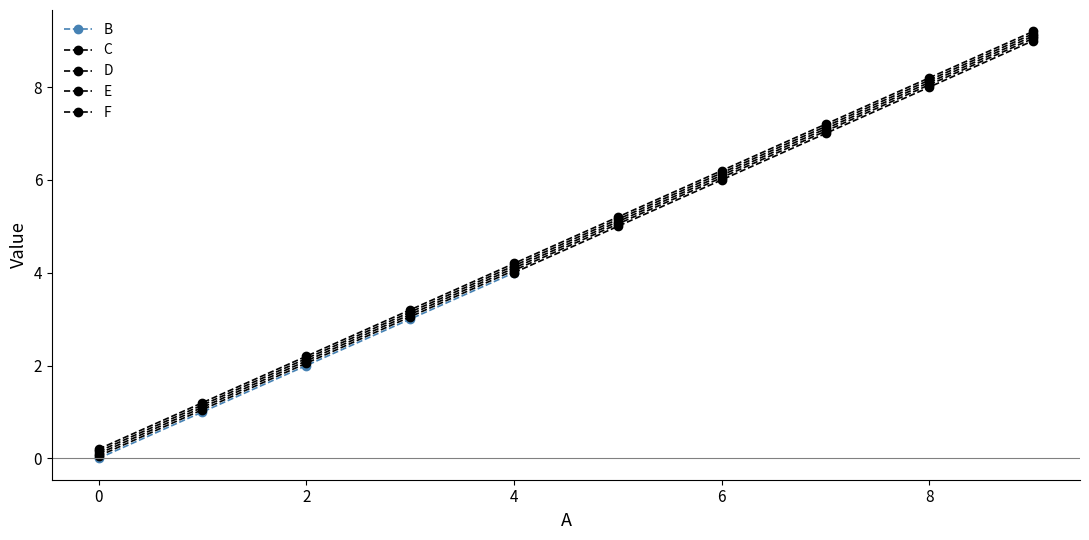

True or false: C and B intersect in this chart.

False